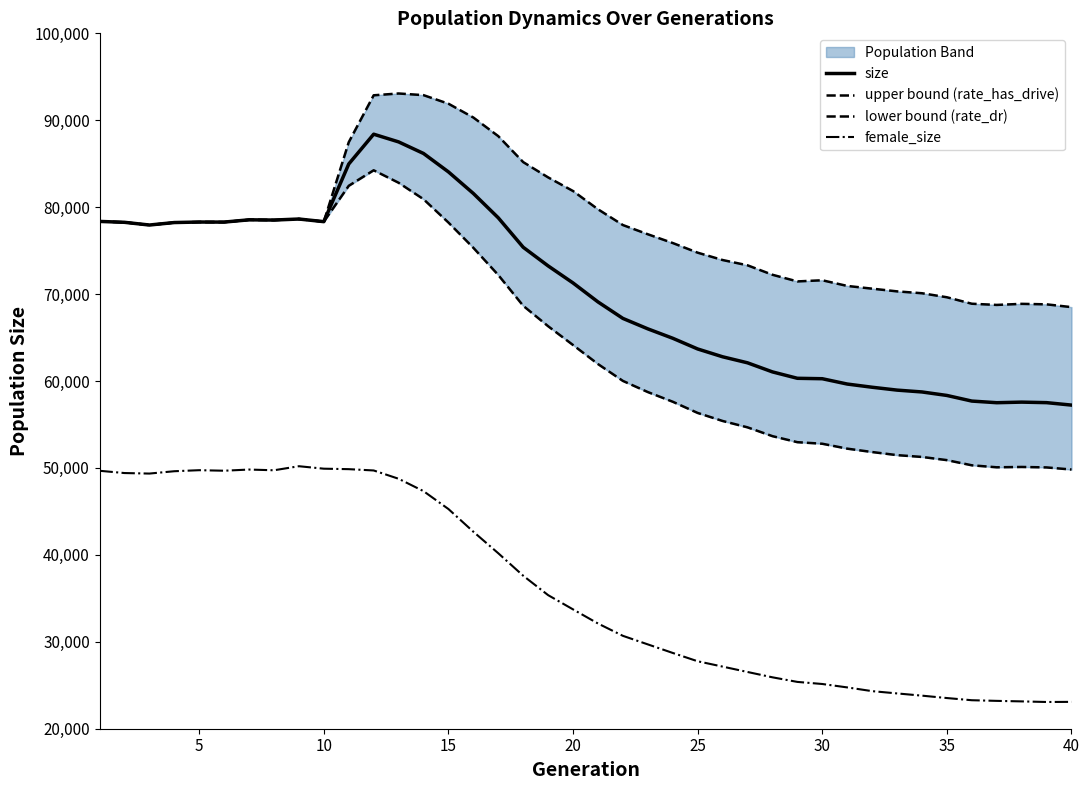

Is the value of size at 15 greater than the value of female_size at 15?

Yes